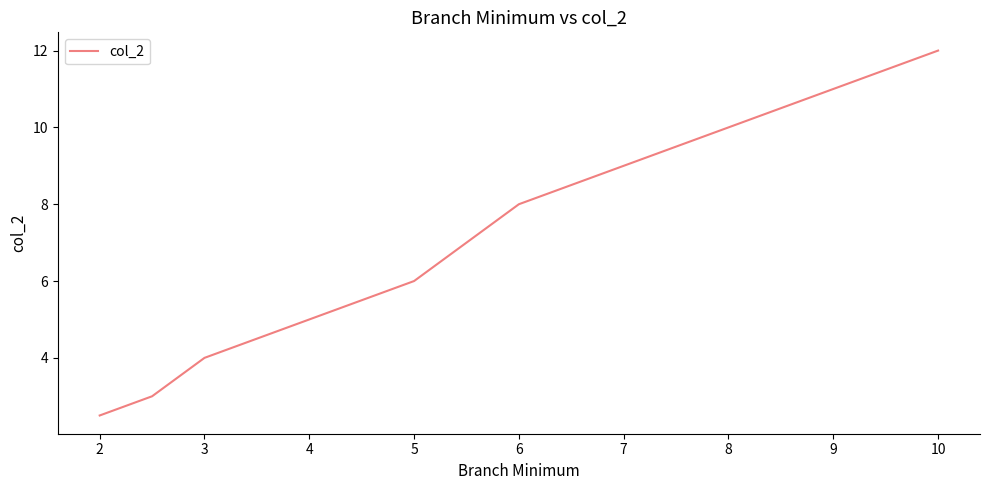

How many values are below 6?

4